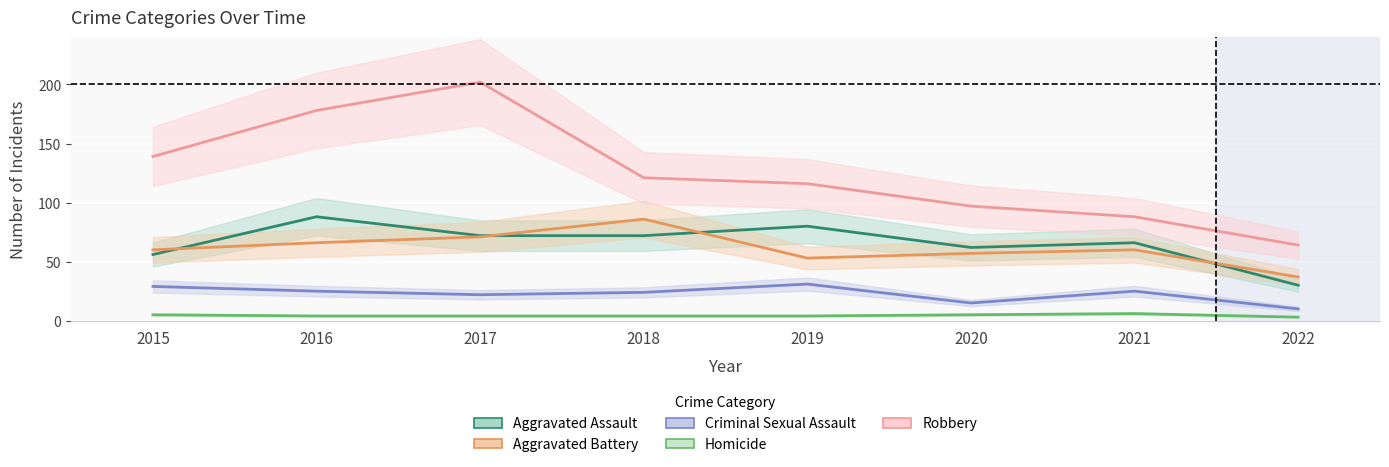

How many series are shown in this chart?

5